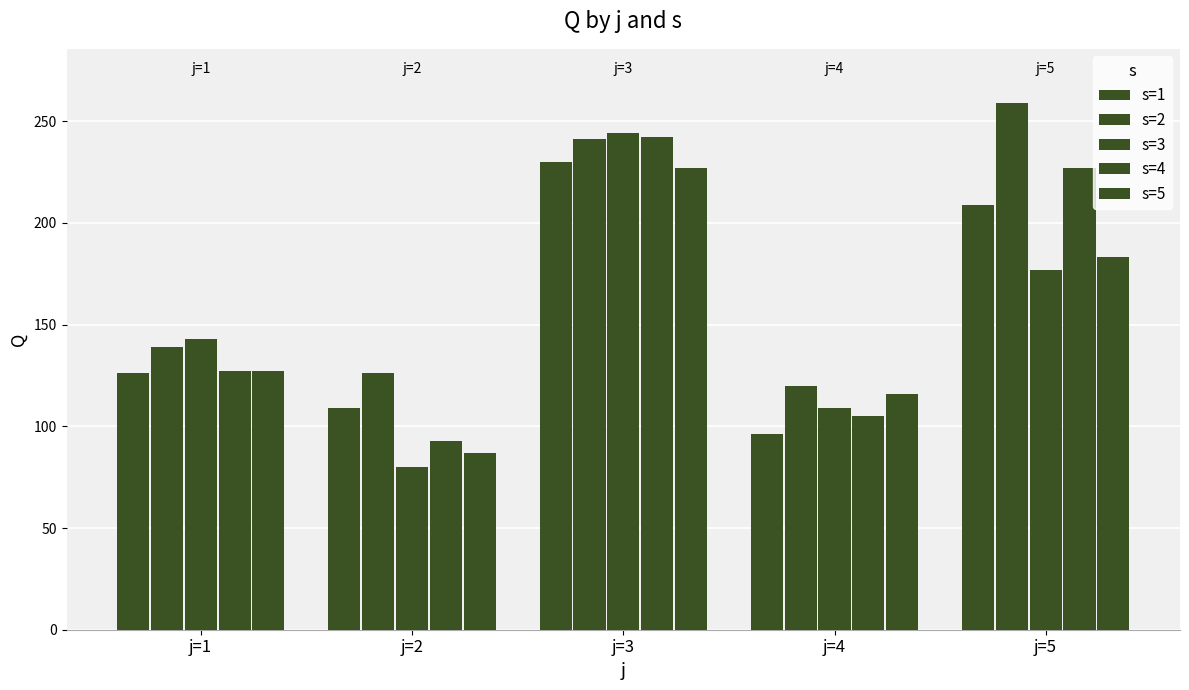

What is the spread (max minus min) of values at j=3?

17